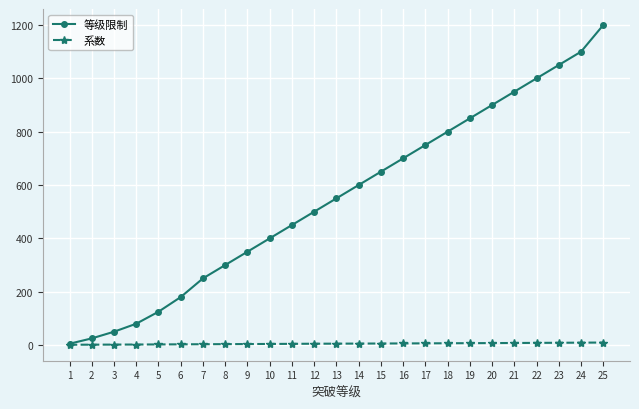

List the series in order of their peak value, lowest first.

系数, 等级限制